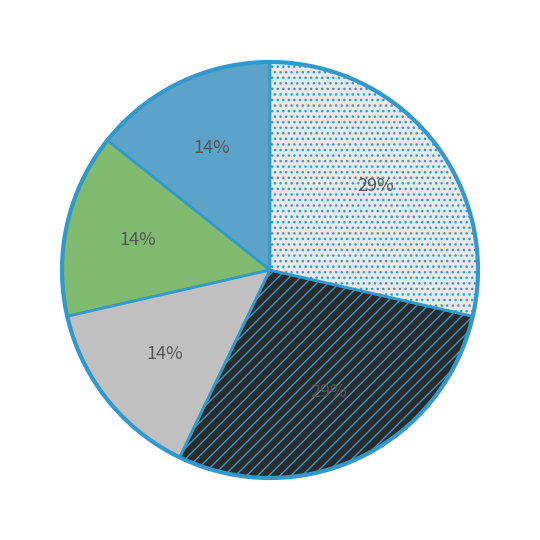

How many segments does this pie chart have?

5